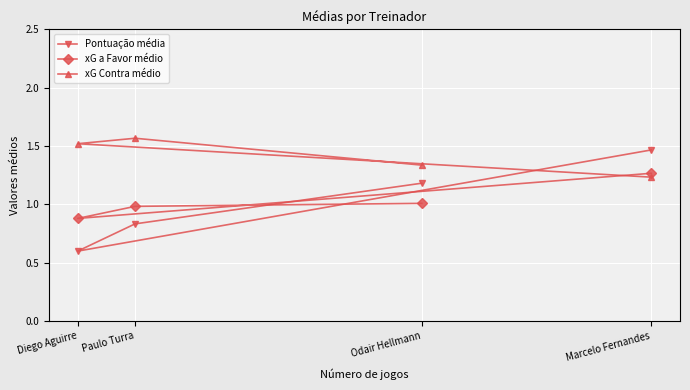

How many data points in xG a Favor médio are less than 1?

2